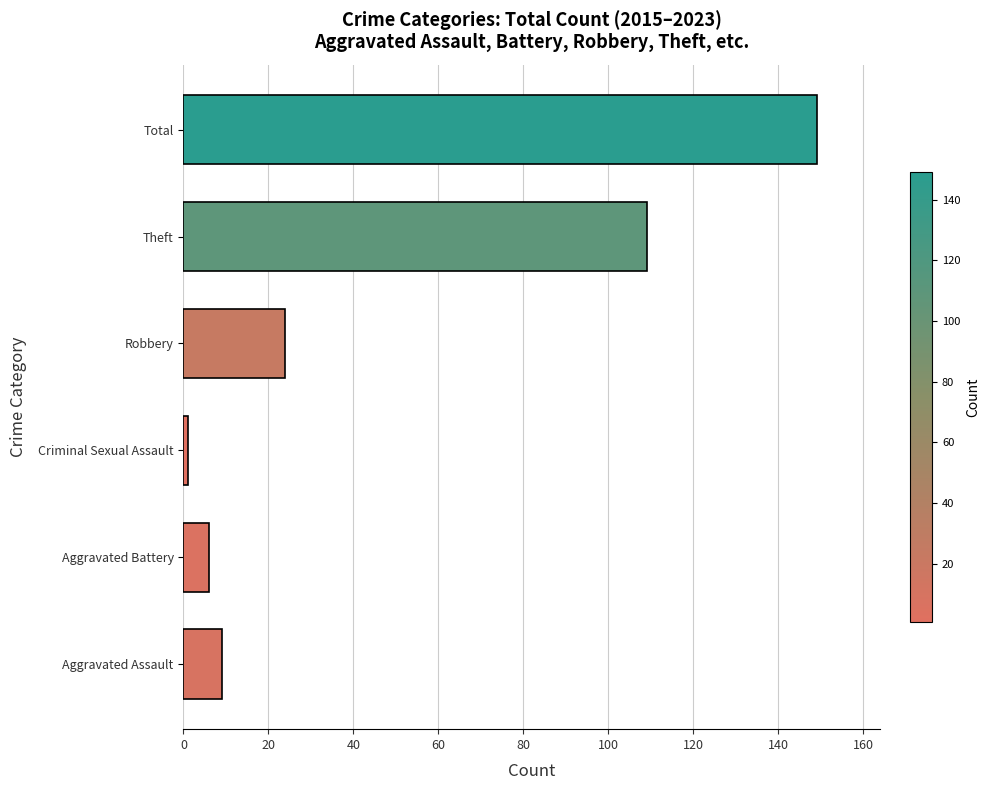

What is the maximum value shown in the chart?

149